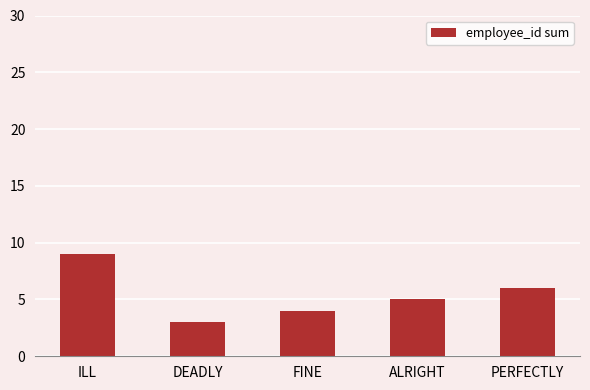

Reading right to left, transcribe all the data shown in this chart.

PERFECTLY=6	ALRIGHT=5	FINE=4	DEADLY=3	ILL=9